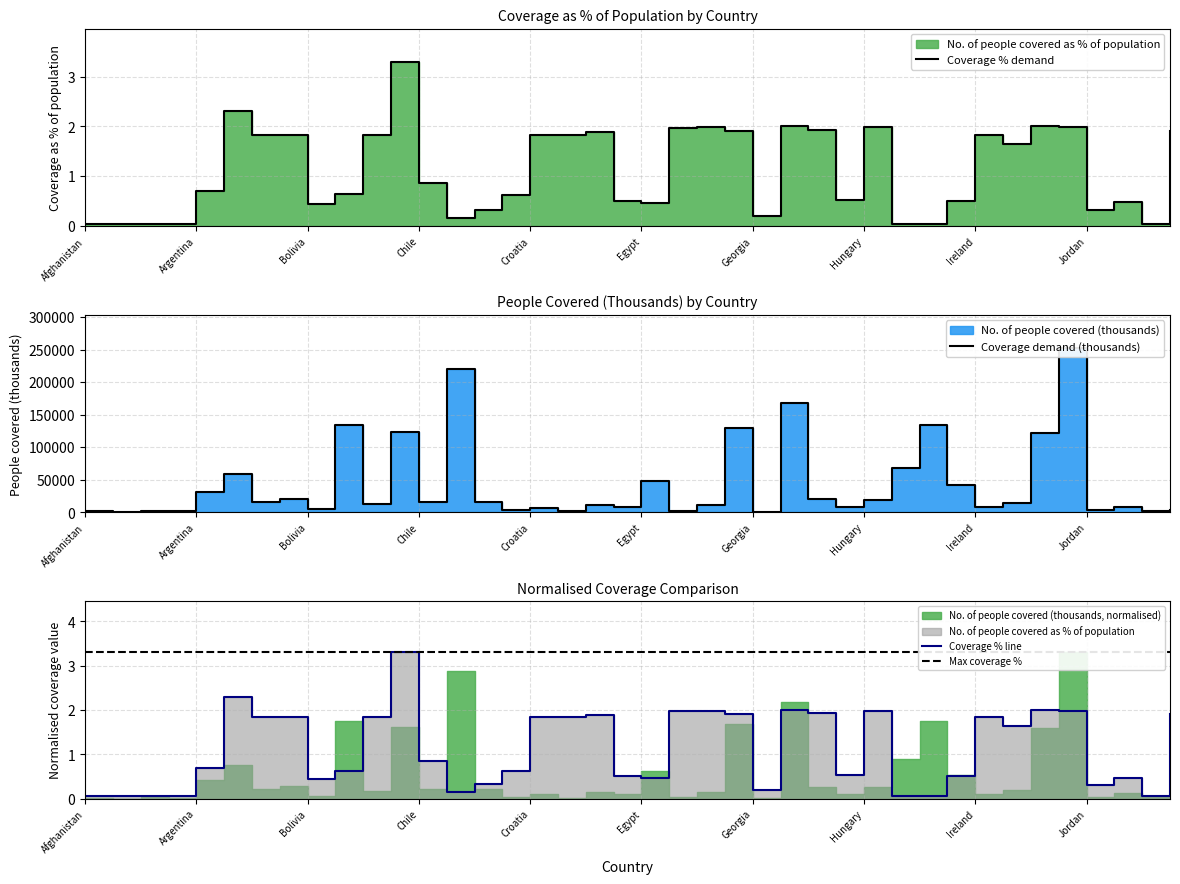

True or false: Max coverage % and Coverage % line cross at least once.

False